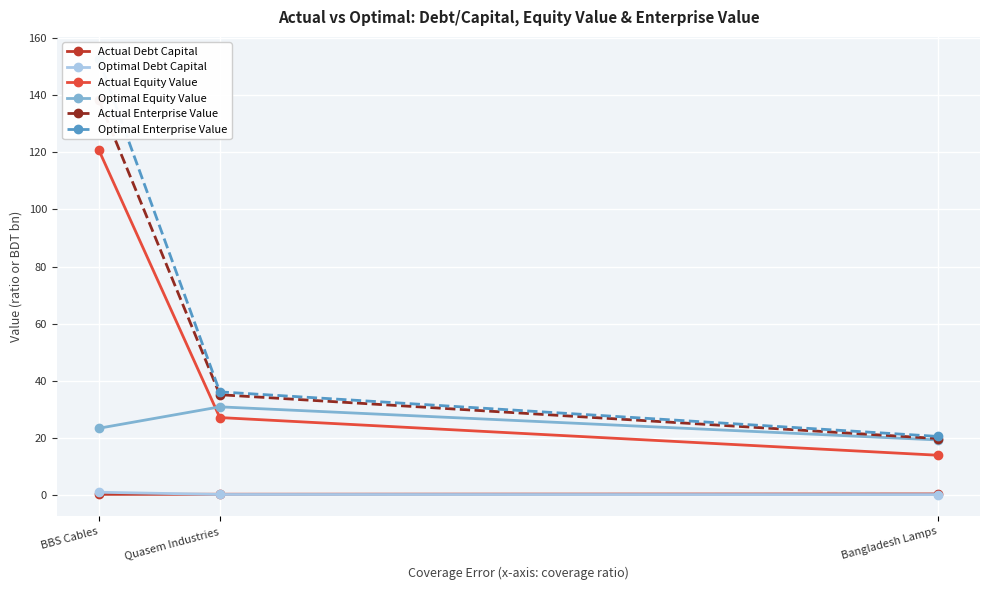

What is the sum of all Optimal Debt Capital values?

1.2